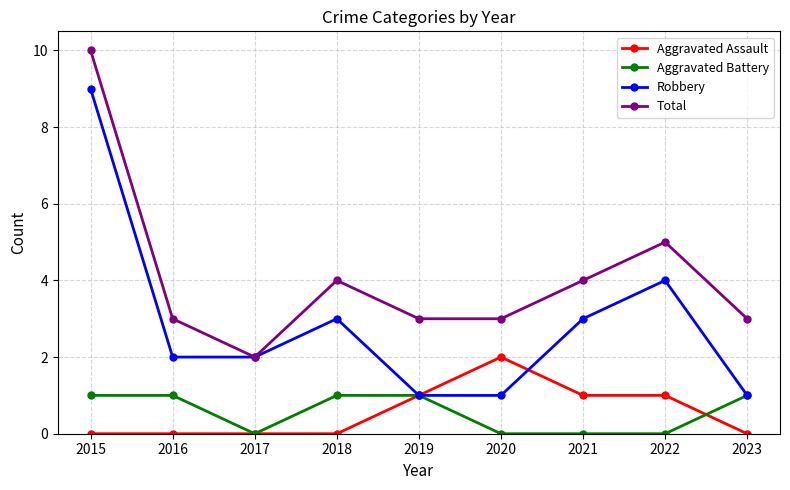

Count the Aggravated Assault values in the range 0 to 1.

8